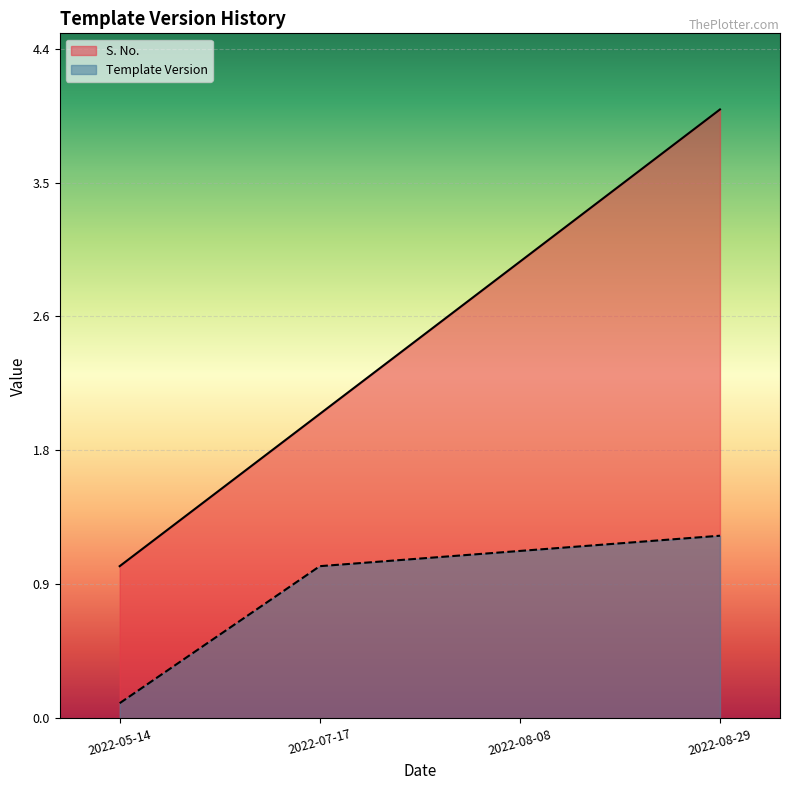

Which category has the lowest value across all series?

2022-05-14